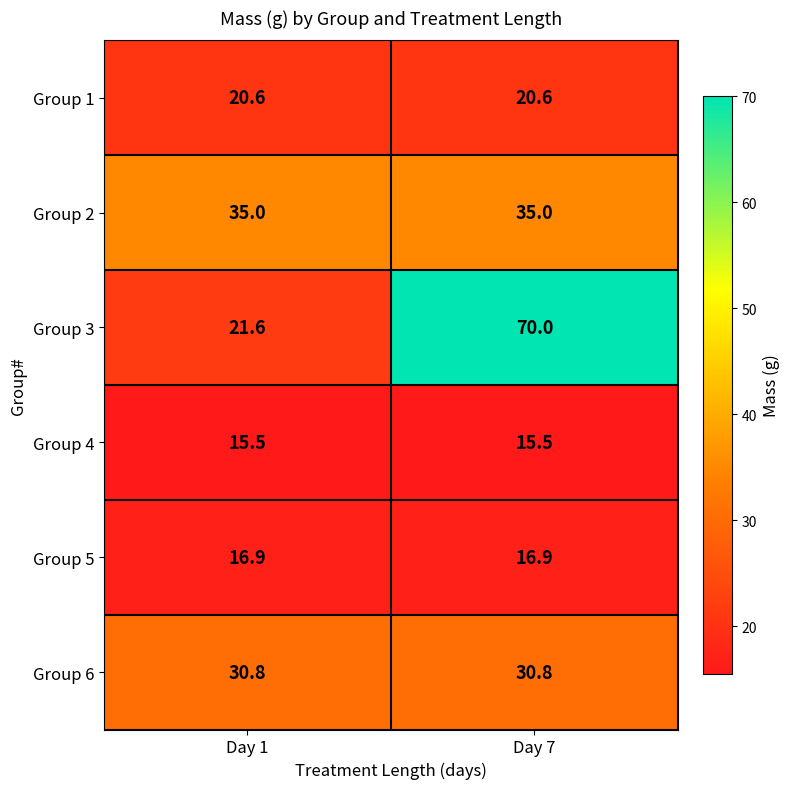

What is the average value of the Group 4 series?

15.5